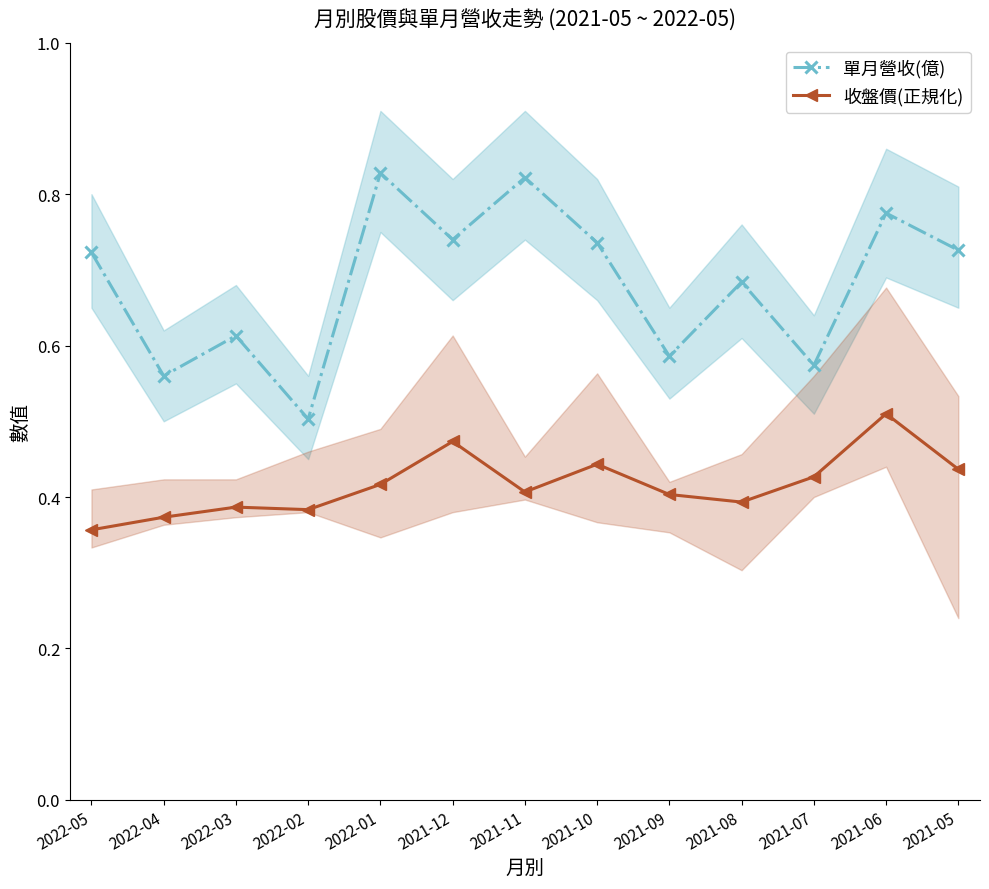

At which category does 收盤價(正規化) reach its first local peak?

2022-03